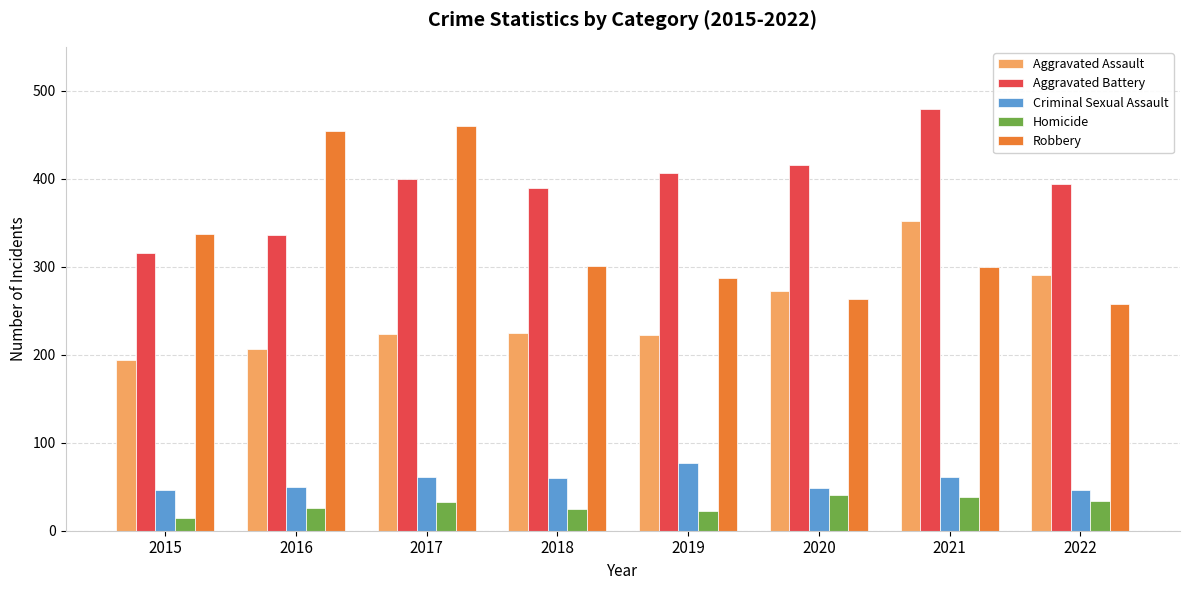

How many bars are there in each group?

5